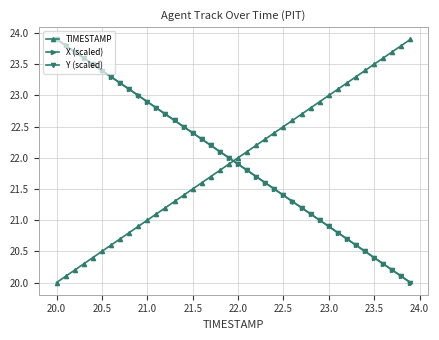

True or false: TIMESTAMP and X (scaled) cross at least once.

True